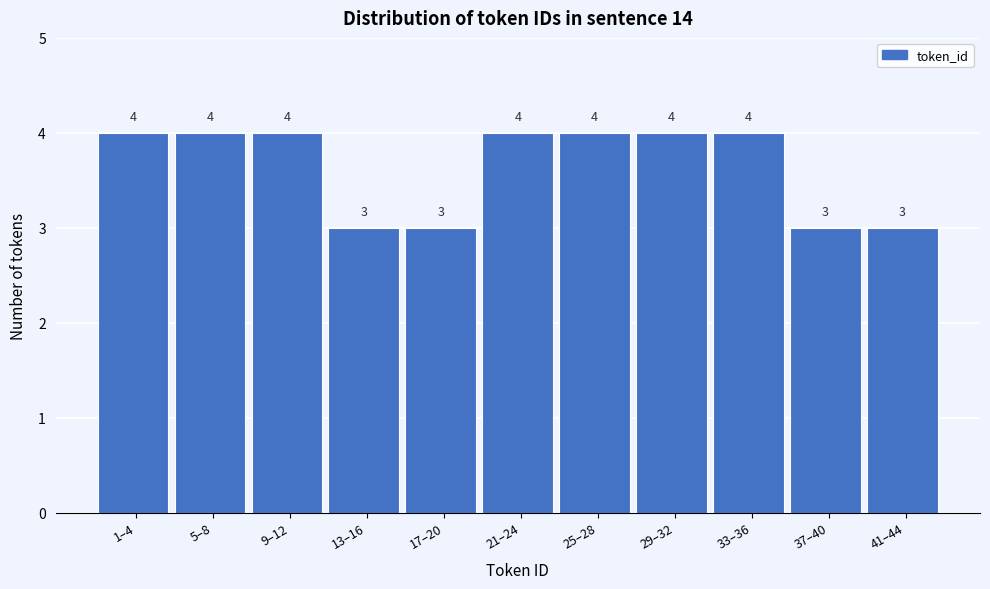

Reading left to right, extract all data points from this chart.

1–4=4	5–8=4	9–12=4	13–16=3	17–20=3	21–24=4	25–28=4	29–32=4	33–36=4	37–40=3	41–44=3